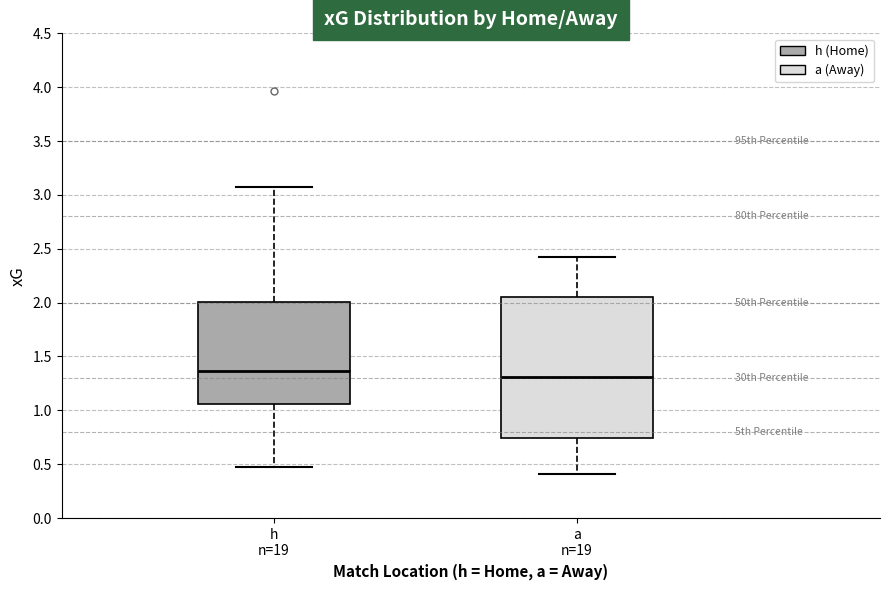

Where is the lower edge of the box for h n=19 on the y-axis? The values are not printed on the chart, so give them approximately, as read against the axis.

1.05